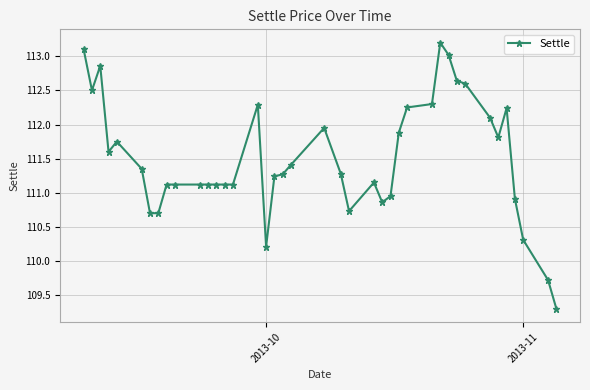

What is the value of the 25th point from the left?

110.9